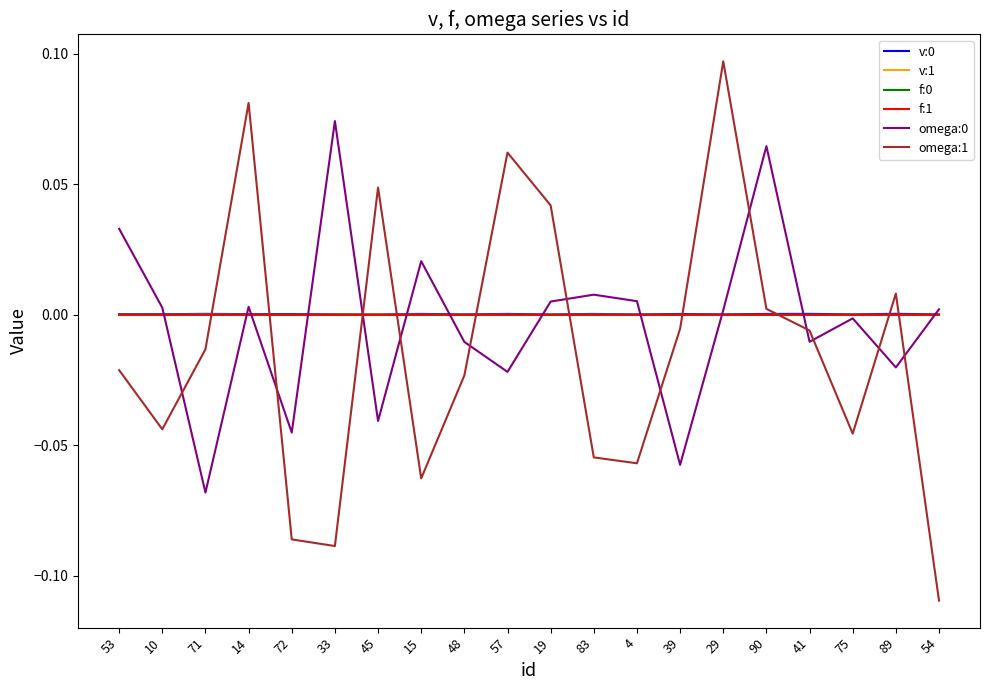

Is the value of omega:1 at 54 greater than the value of f:1 at 33?

No